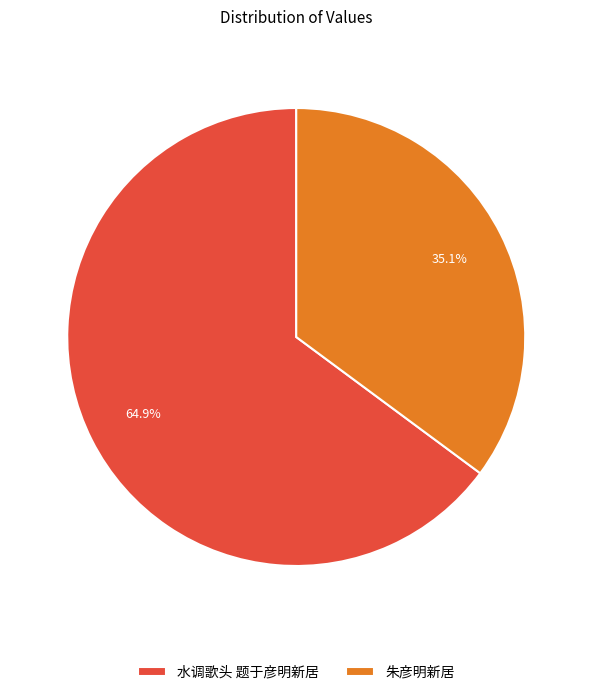

To the nearest percent, what percentage of the pie is 水调歌头 题于彦明新居?

65%